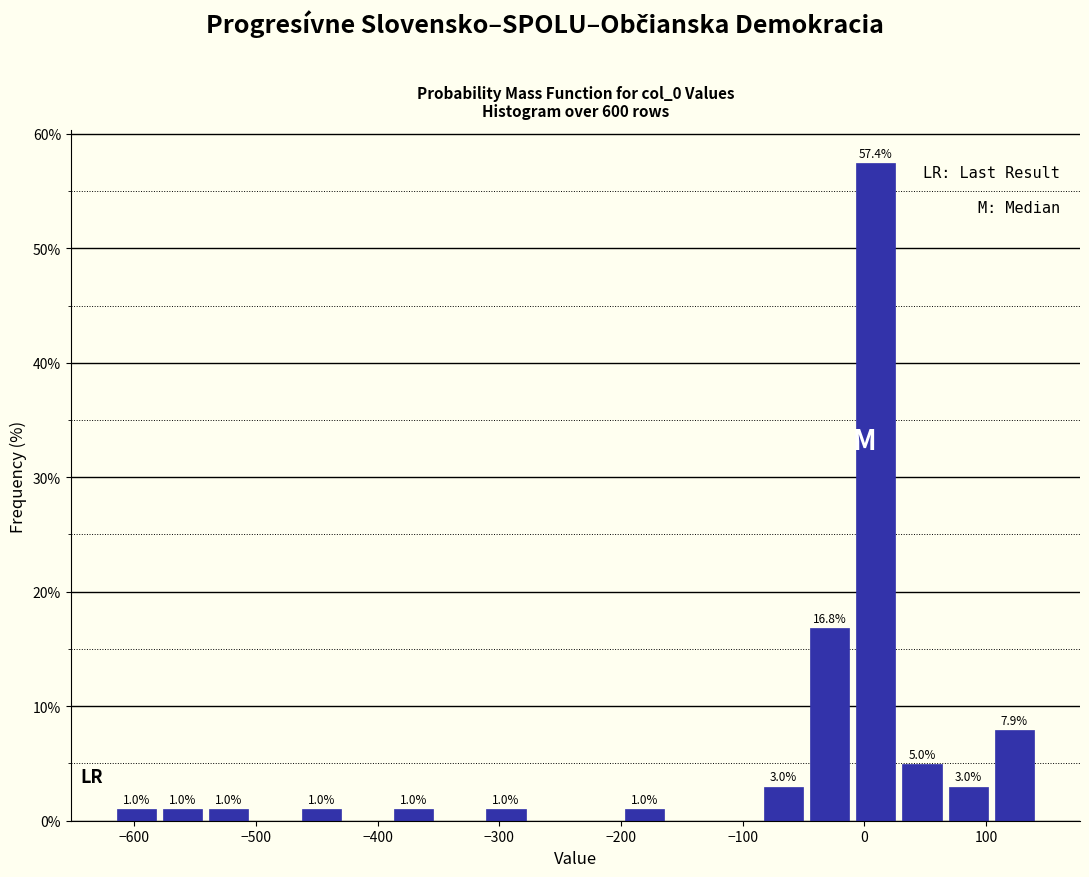

Read against the x-axis, roughly where is the centre of the tallest bar?

10